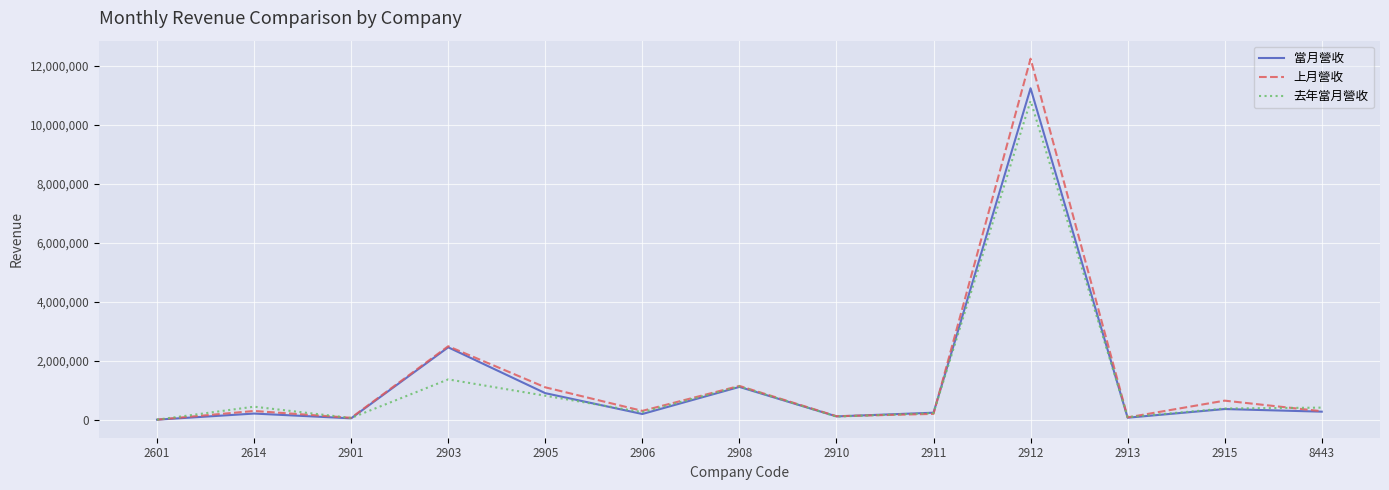

Does the chart have visible grid lines?

Yes